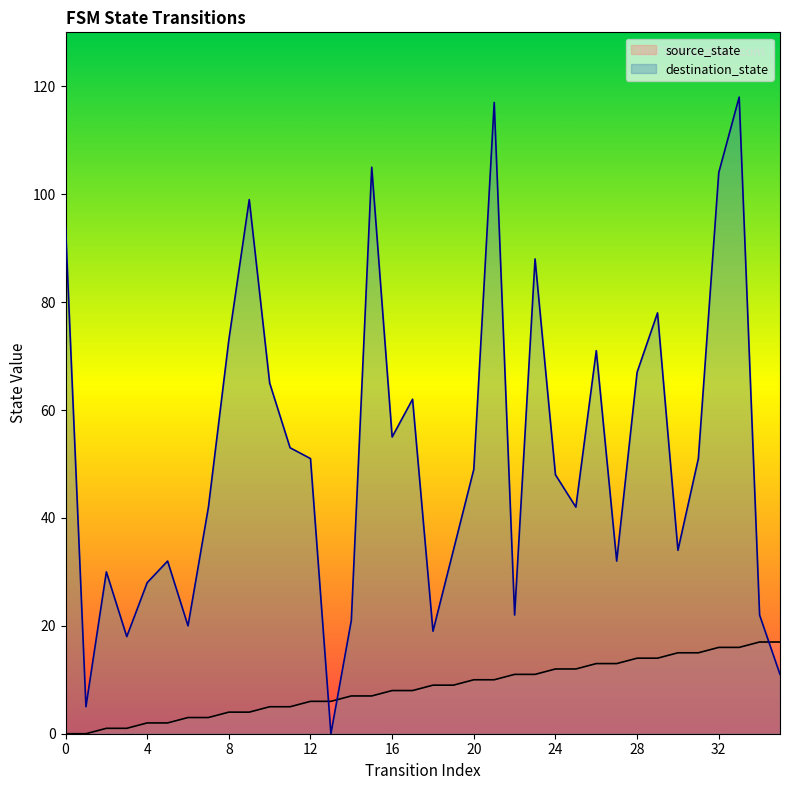

Which category has the lowest value in the destination_state series?

13